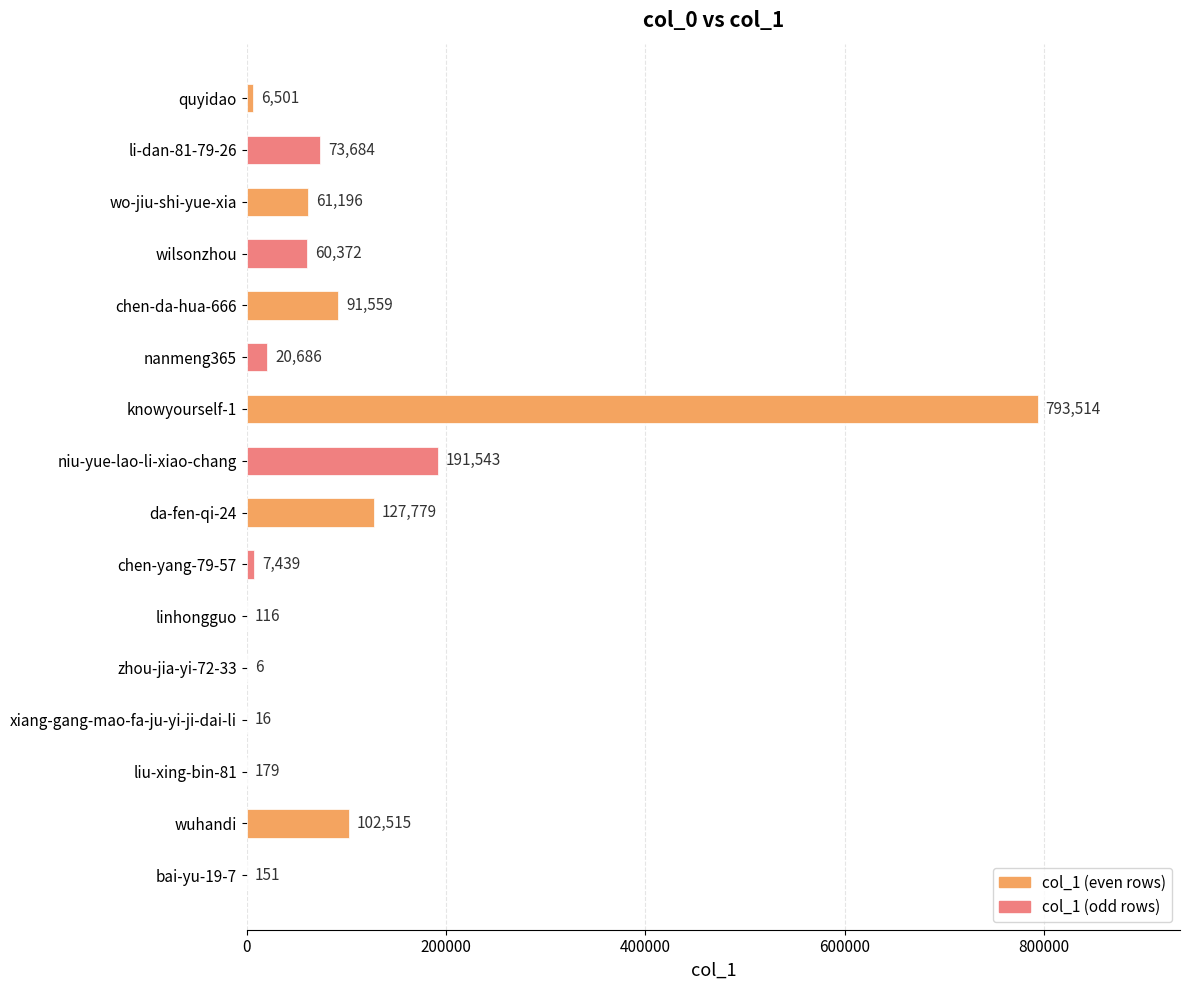

What is the sum of all values?

1537256